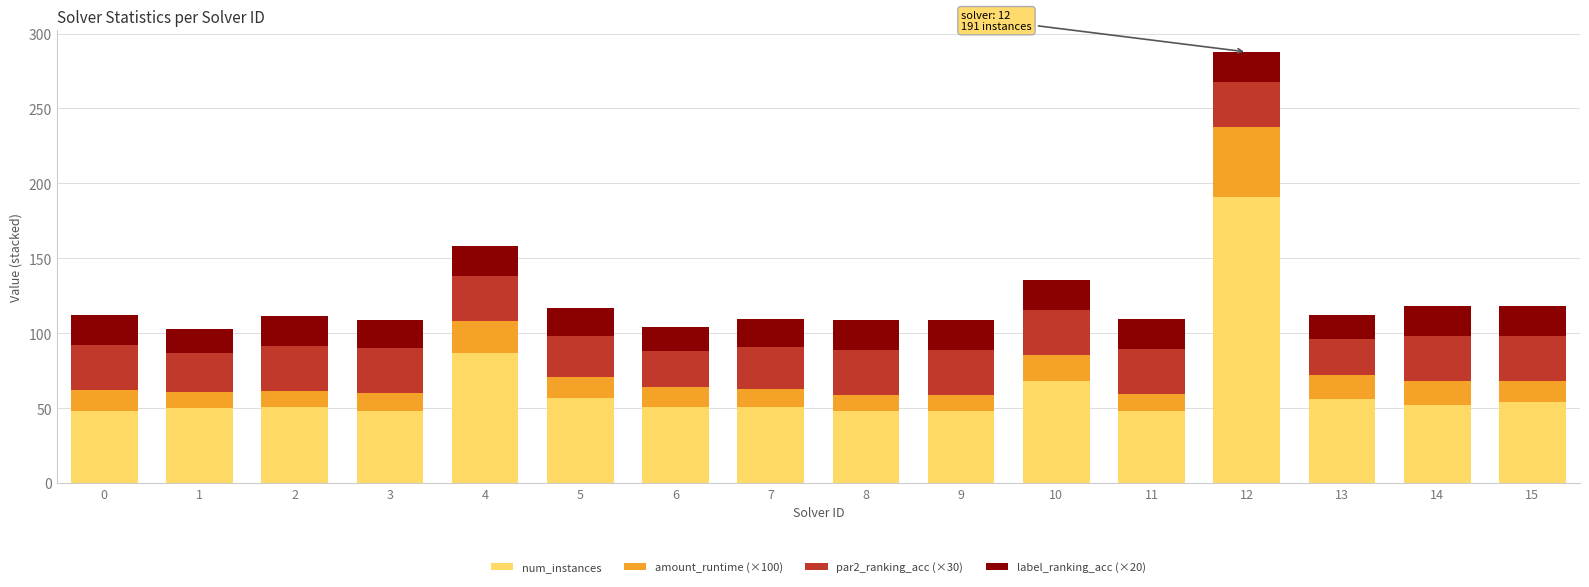

What are all the series names shown in the legend?

num_instances, amount_runtime (×100), par2_ranking_acc (×30), label_ranking_acc (×20)